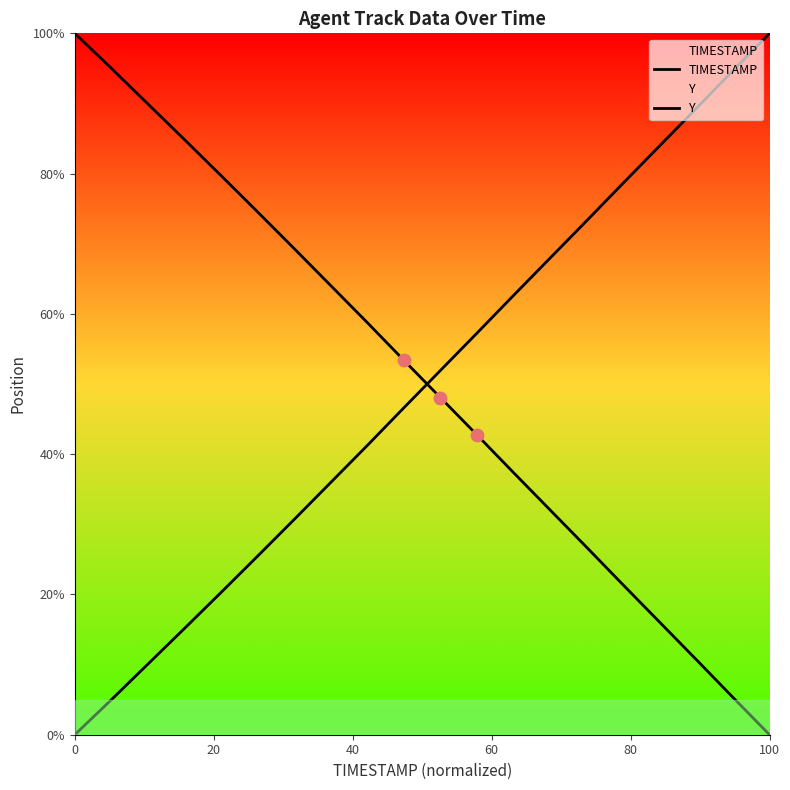

Which series has the widest spread of Y values?

TIMESTAMP